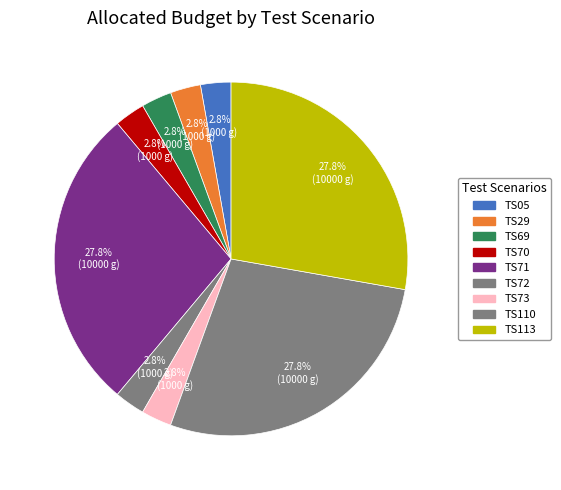

The TS05 slice represents 8% of the pie. True or false?

False